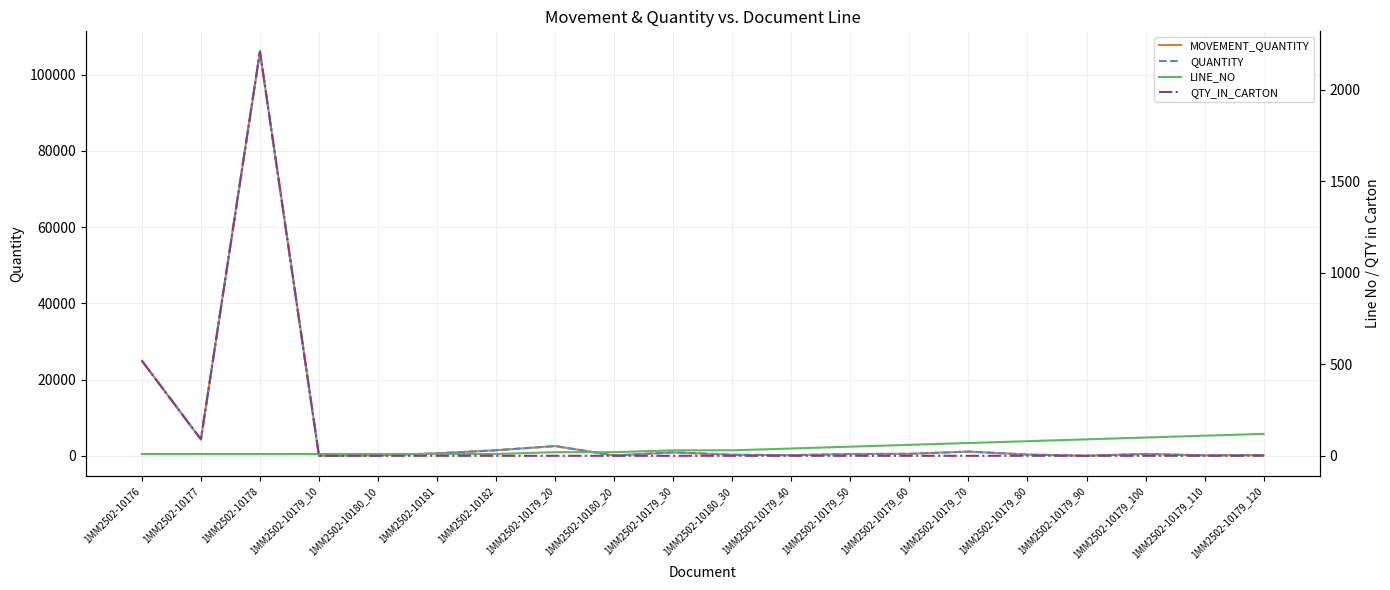

How many interior local peaks does the QUANTITY series have?

5